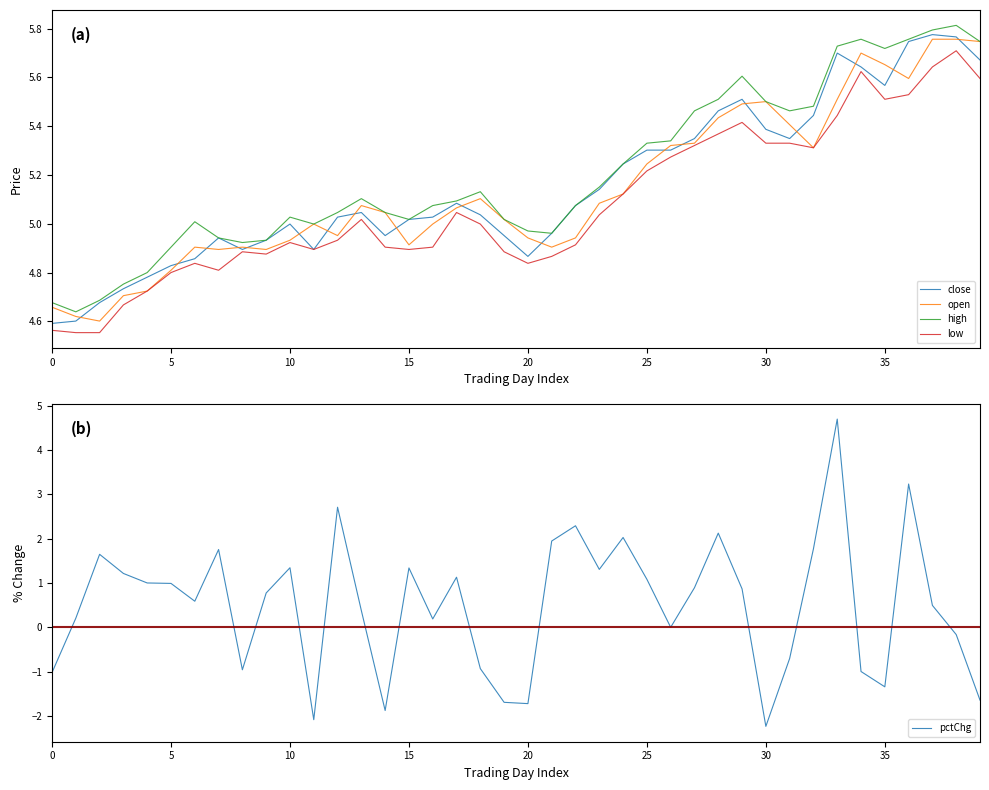

The value of open at 14 is 7.1. True or false?

False